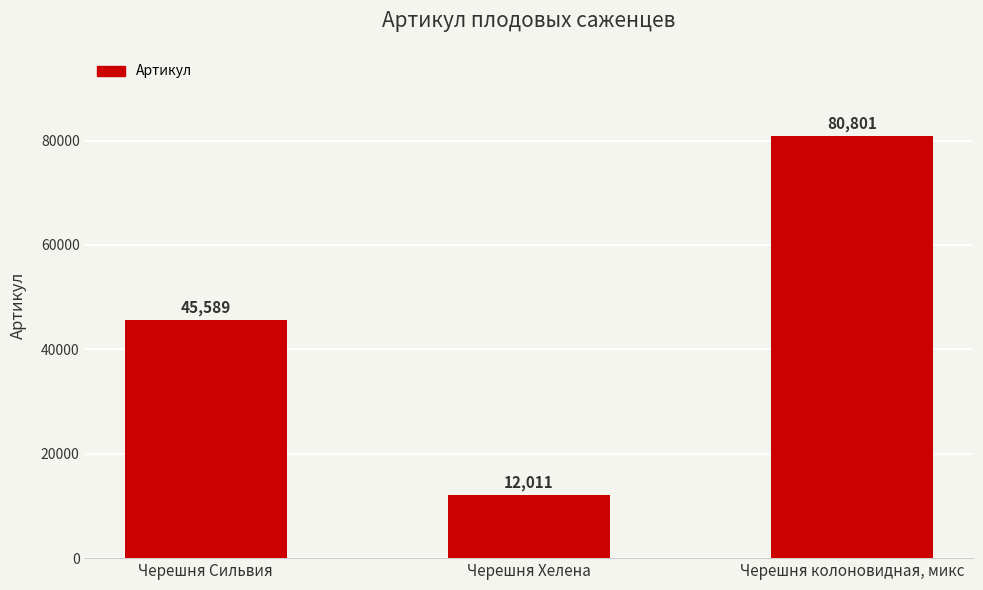

What is the value of the 1st bar from the left?

45589